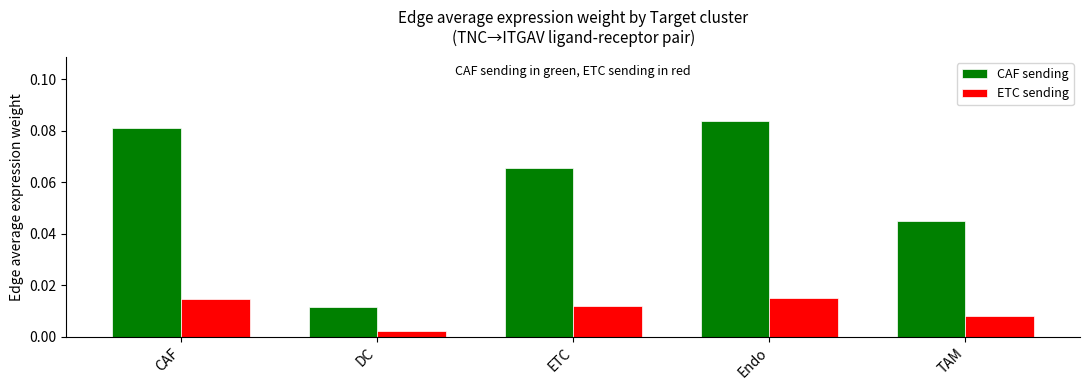

Is the value of ETC sending at Endo greater than the value of CAF sending at Endo?

No